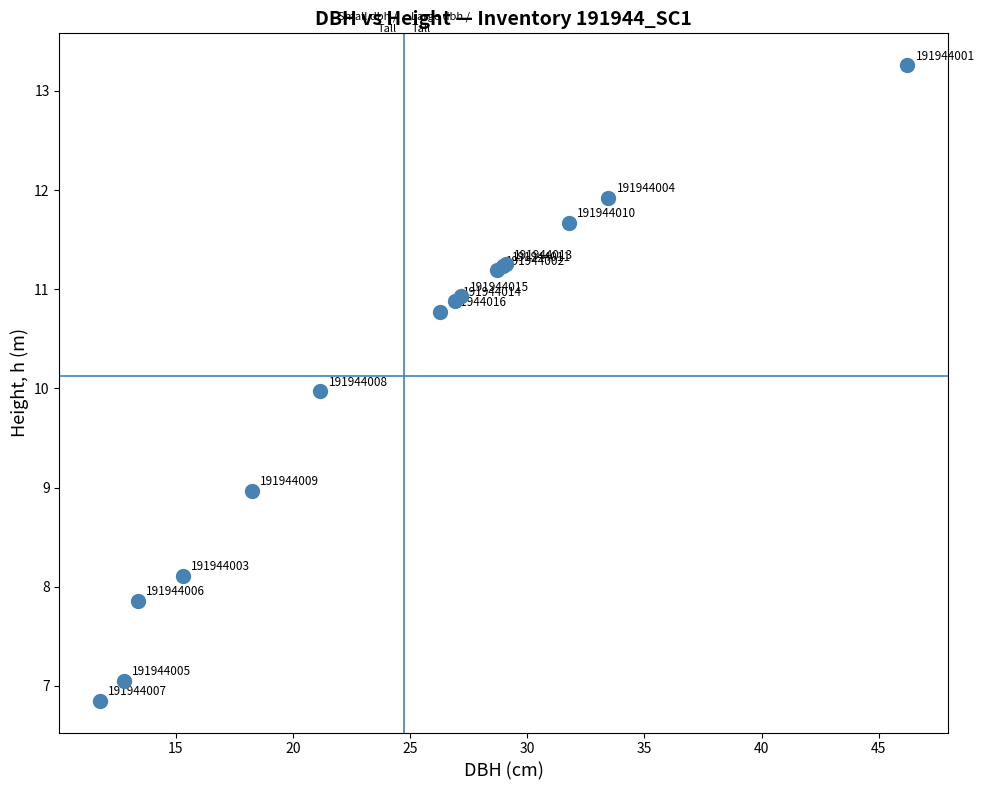

What Y value in the scatter plot is closest to 10?

10.0